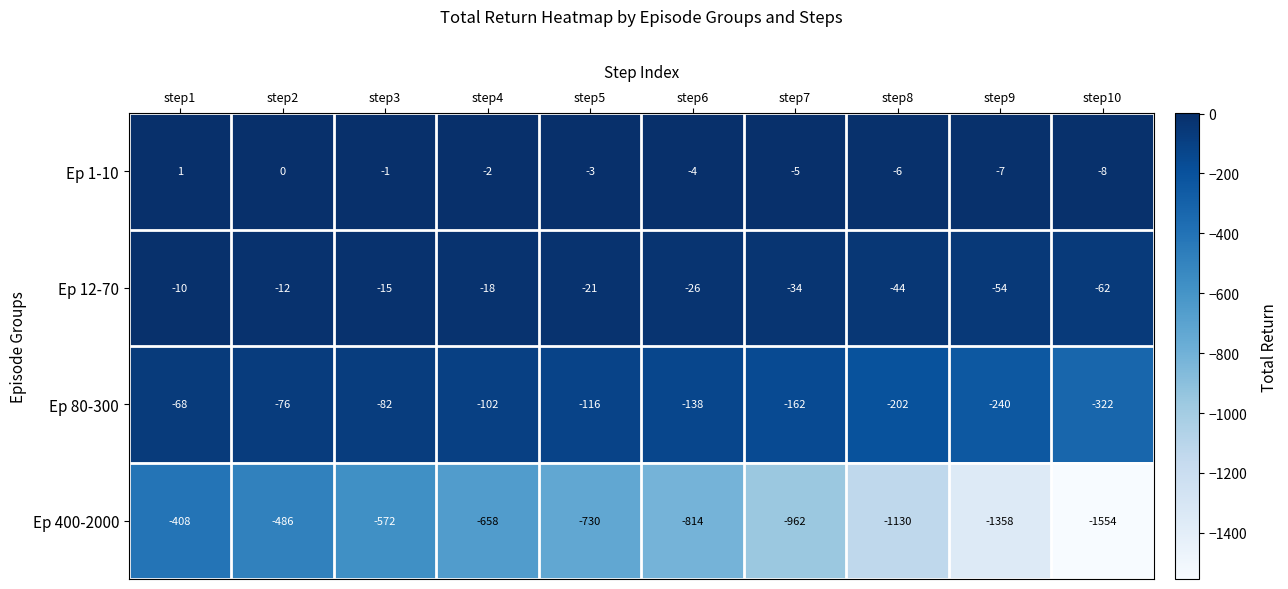

At which category is the sum across all series the highest?

step1